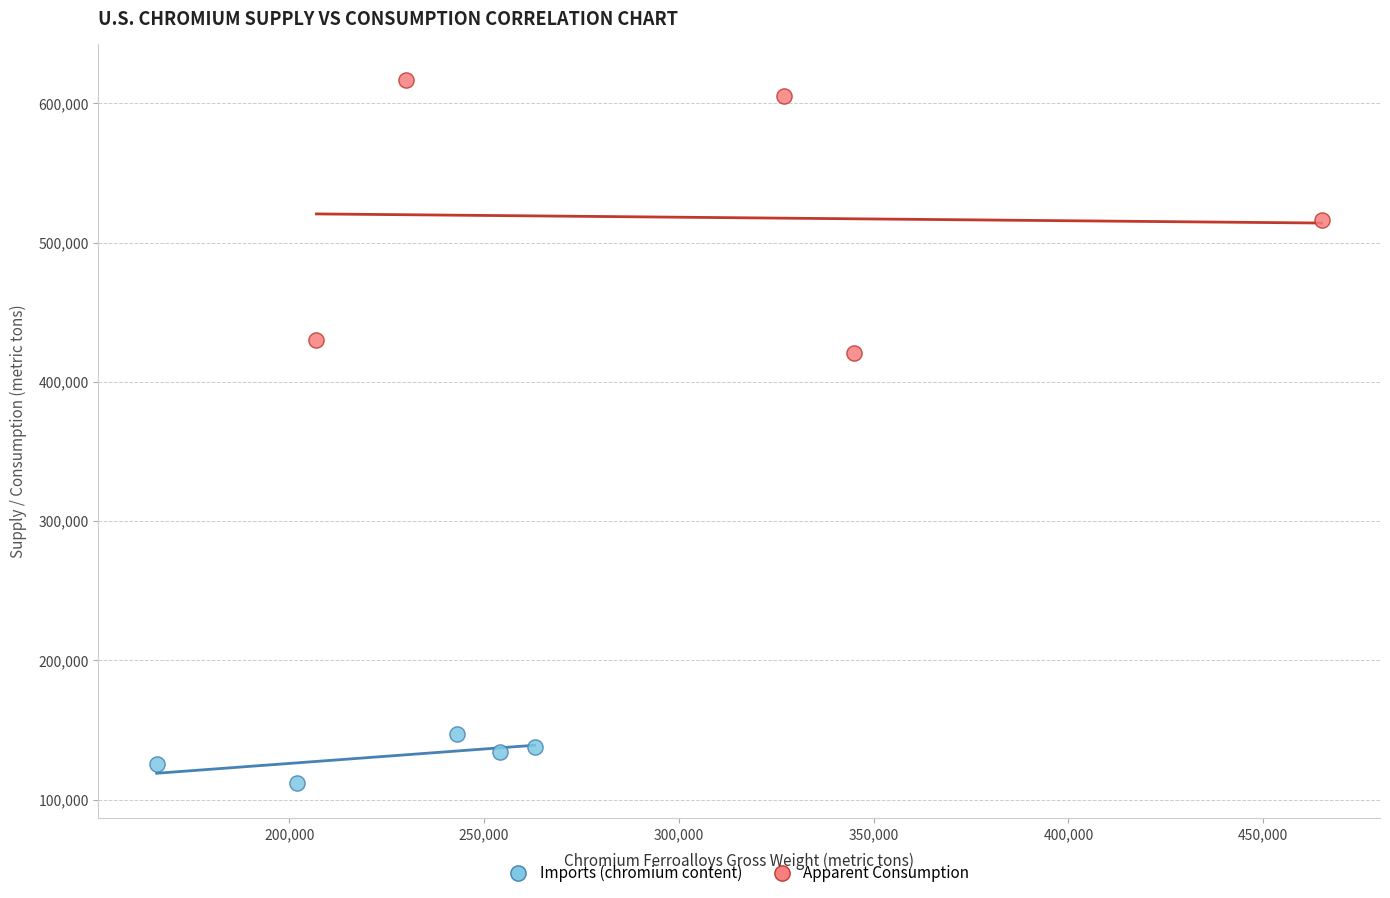

Which series reaches the maximum Y coordinate?

Apparent Consumption